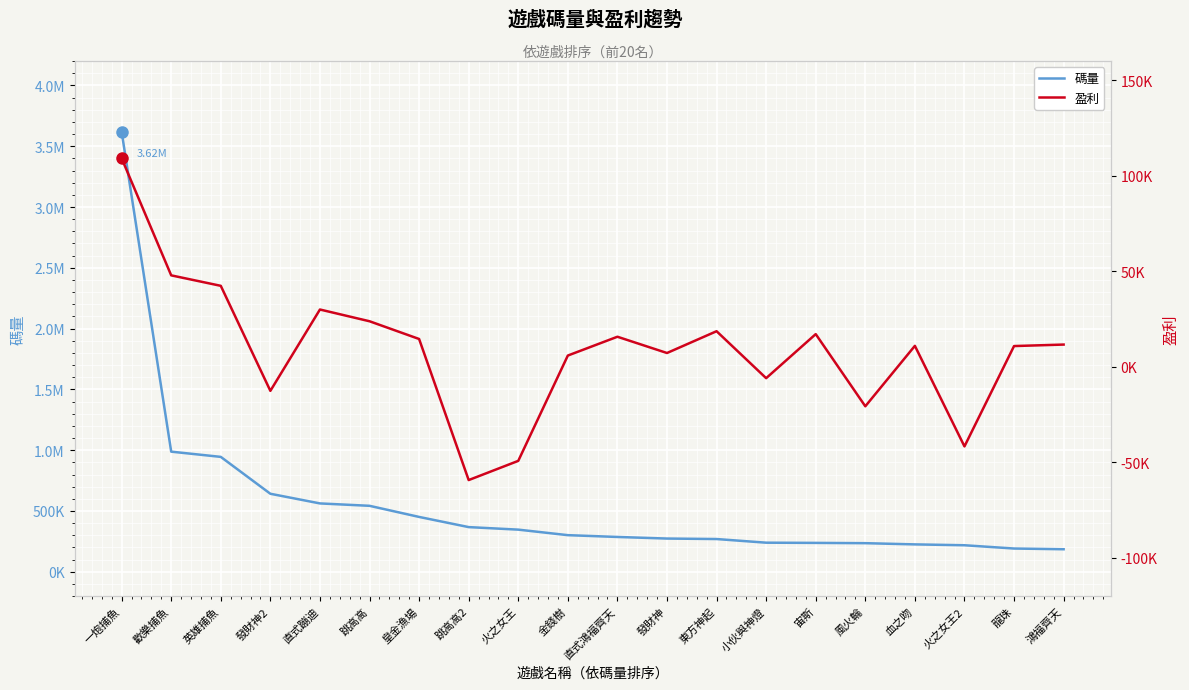

How many lines are shown in the chart?

2